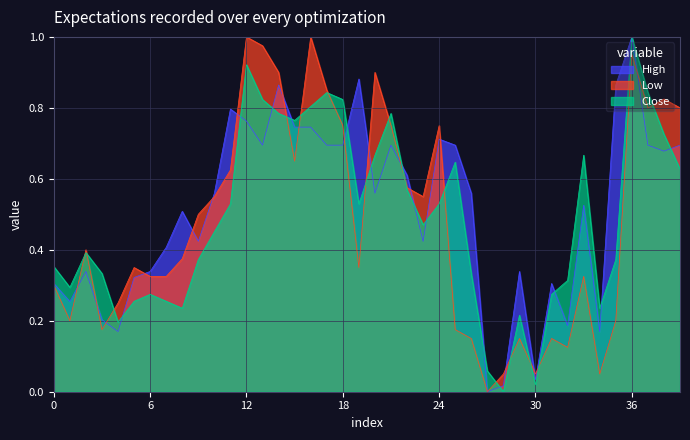

How many distinct data groups are displayed?

3